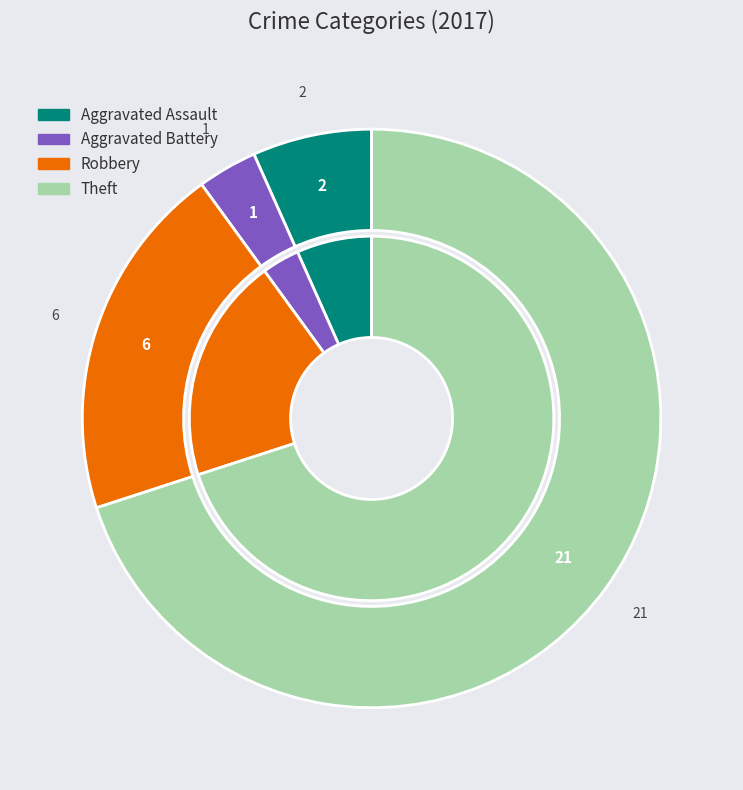

To the nearest percent, what is the combined percentage of Aggravated Assault and Robbery?

27%